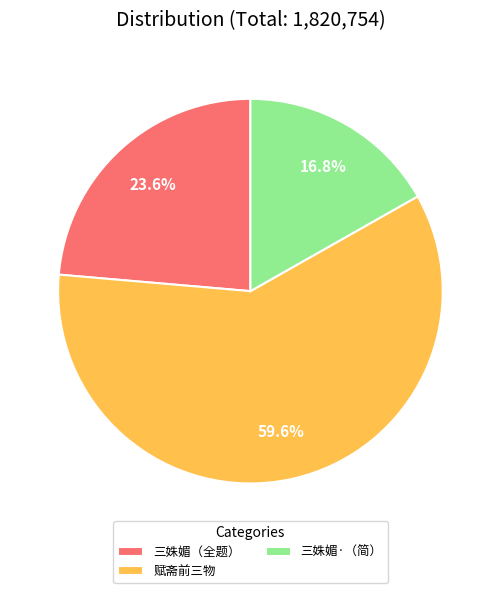

What is the ratio of the value at 三姝媚·（简） to the value at 三姝媚（全题）?

0.7